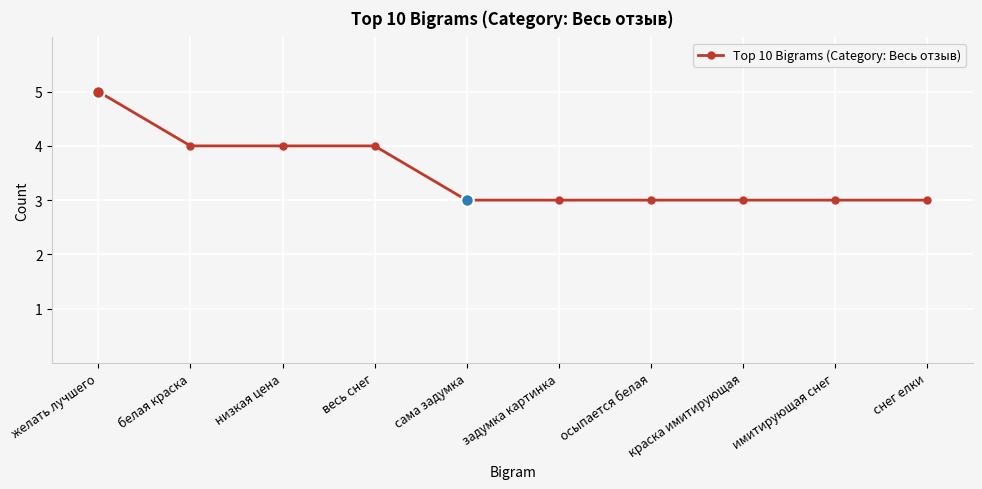

Approximately how many times larger is the value at сама задумка compared to белая краска?

0.8